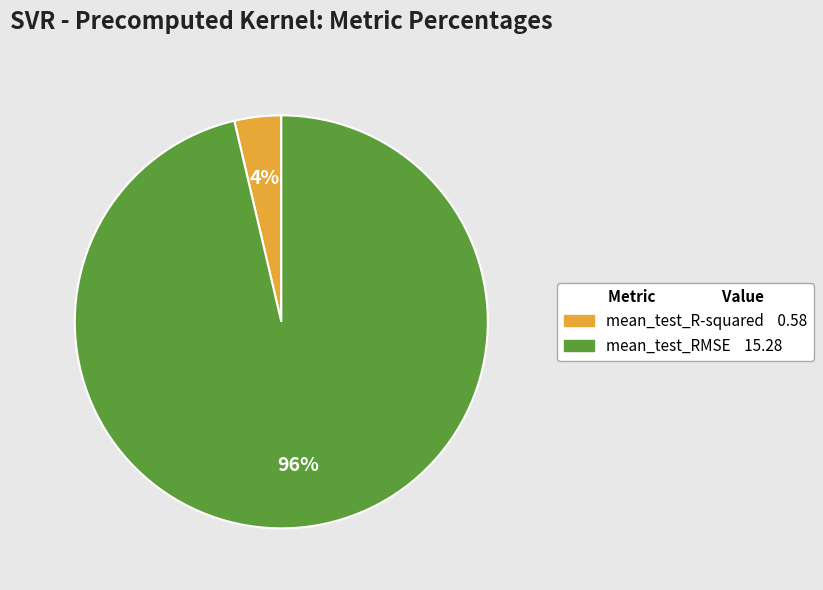

True or false: mean_test_R-squared accounts for 11% of the total.

False